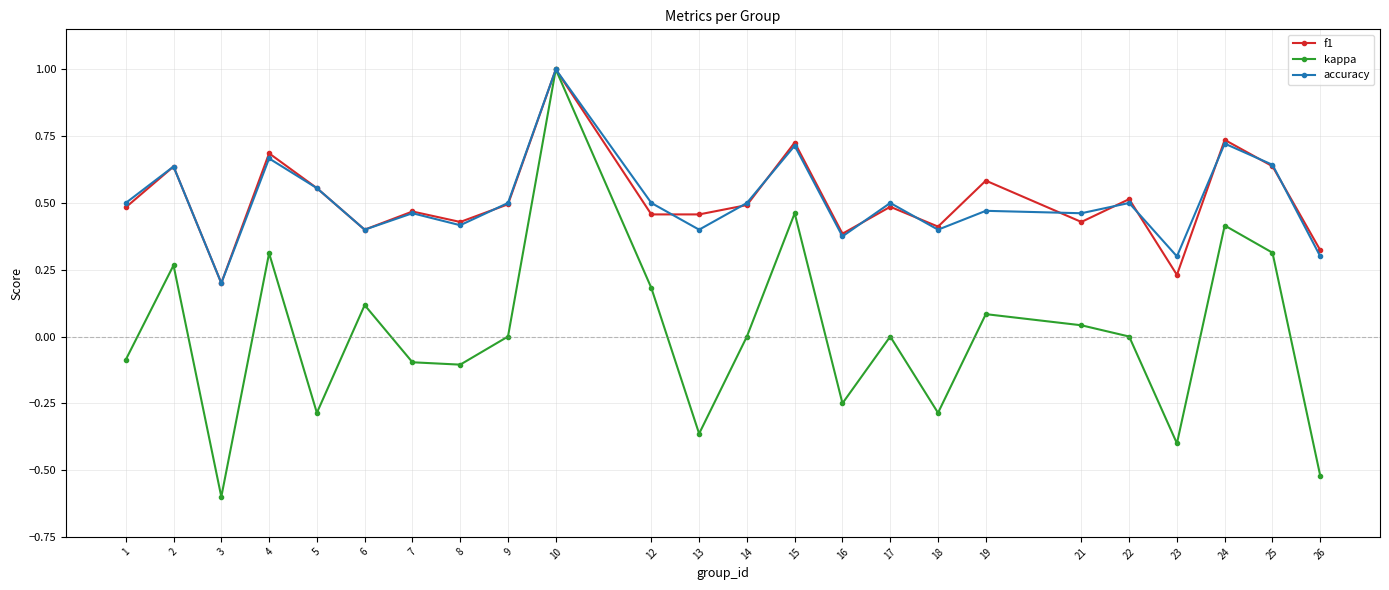

Is it true that accuracy equals 0.5 at 9?

True